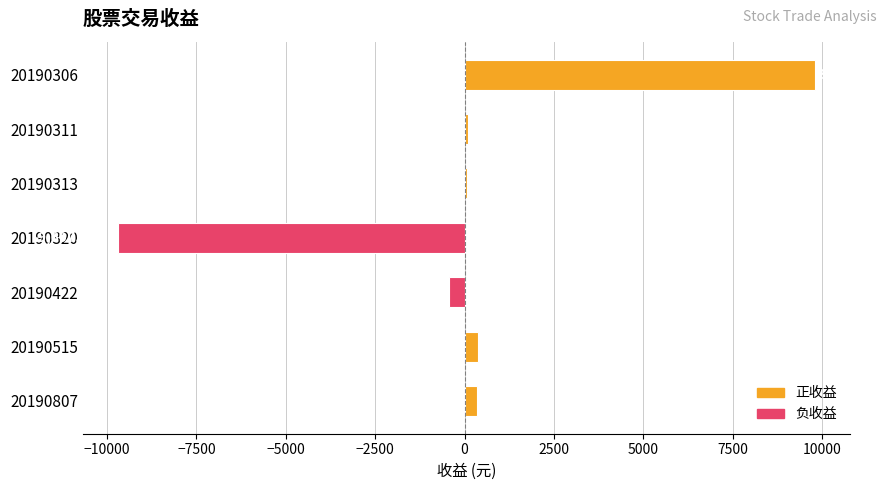

What is the change in value from 20190306 to 20190311?

-9686.1